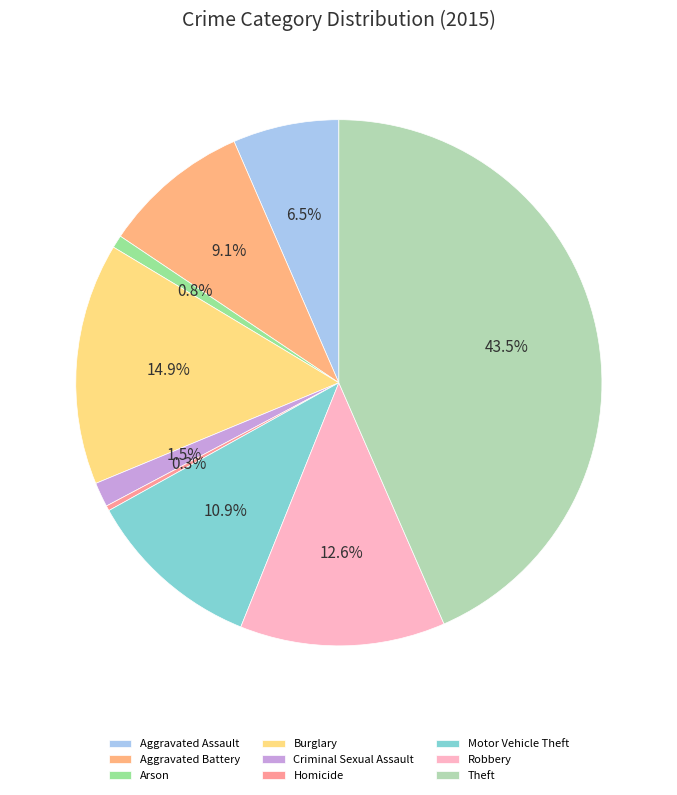

Does Theft account for over 50% of the chart?

No